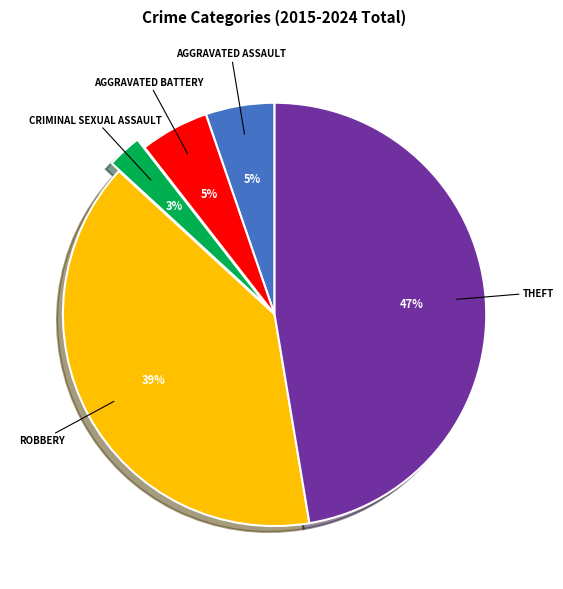

To the nearest percent, what is the average slice percentage?

20%